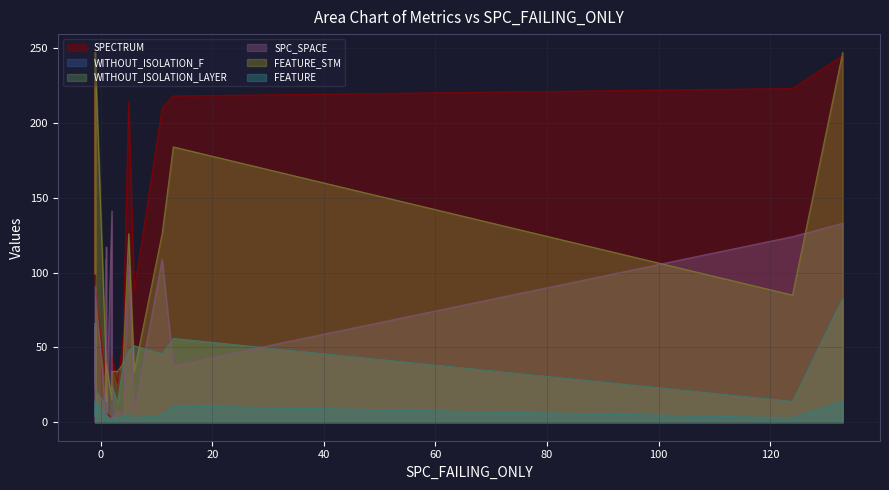

How many categories are shown in the chart?

22